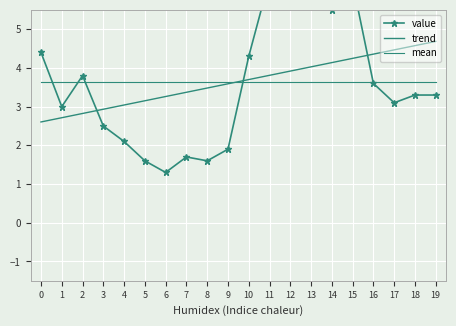

Between 4 and 2, which is larger?

2